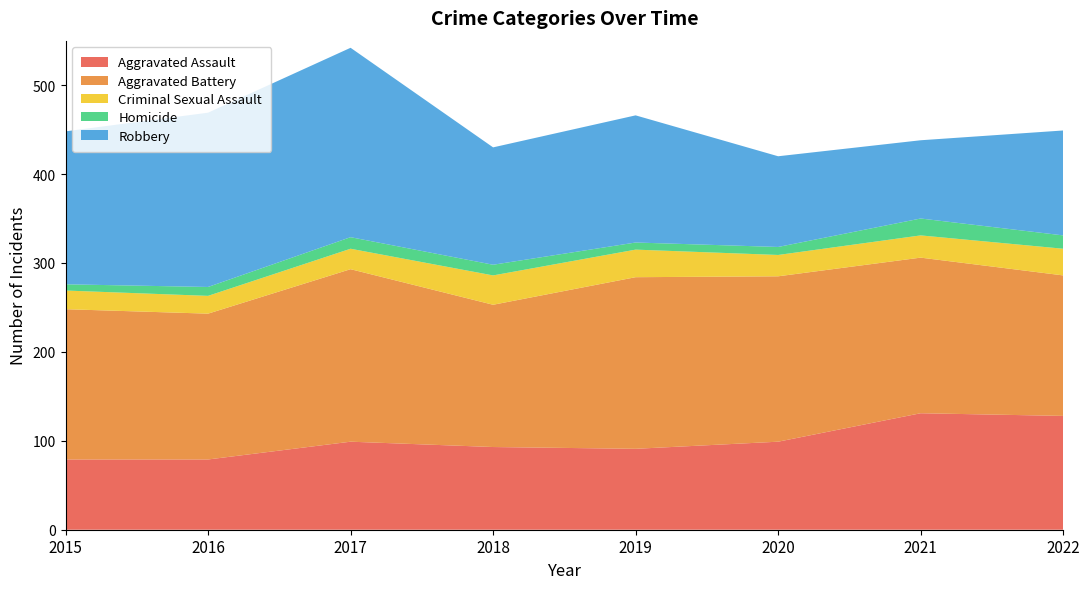

Reading left to right, list all the values displayed in this chart.

Aggravated Assault: 79	79	99	93	91	99	131	128
Aggravated Battery: 169	164	194	160	193	186	175	158
Criminal Sexual Assault: 21	20	23	33	31	24	25	30
Homicide: 7	10	13	12	8	9	19	15
Robbery: 172	196	213	132	143	102	88	118